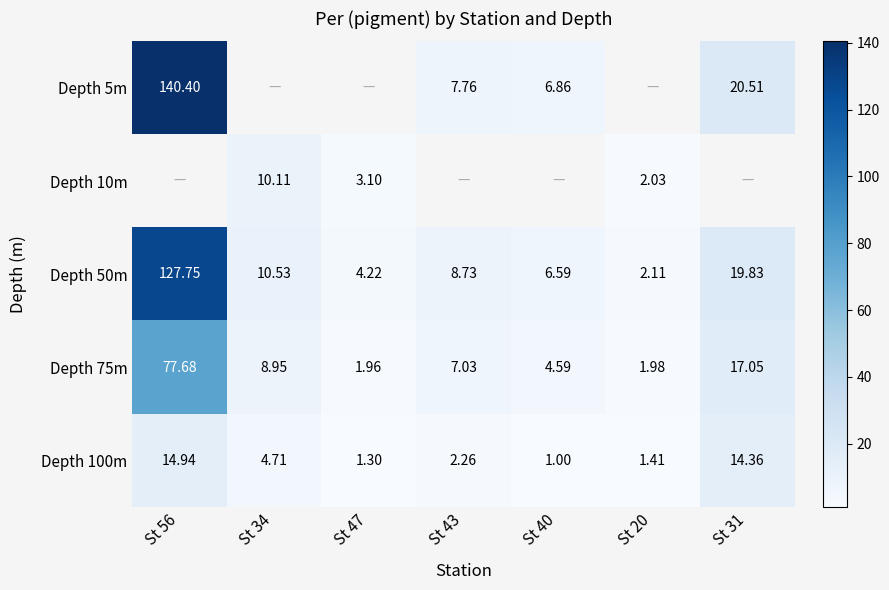

The Depth 50m series shows 205.8 at St 56. True or false?

False